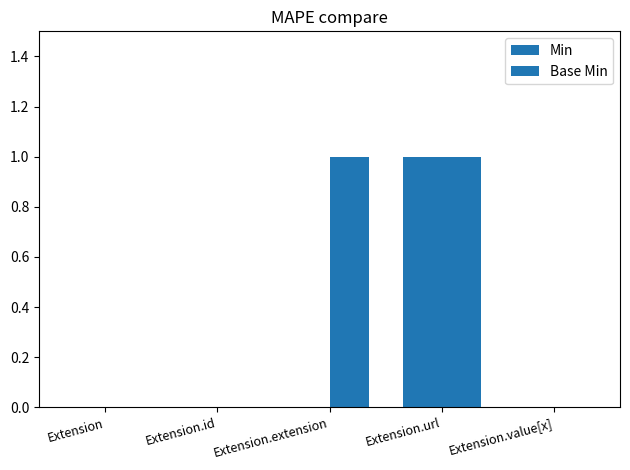

Is the value of Base Min at Extension.url greater than the value of Min at Extension.url?

No